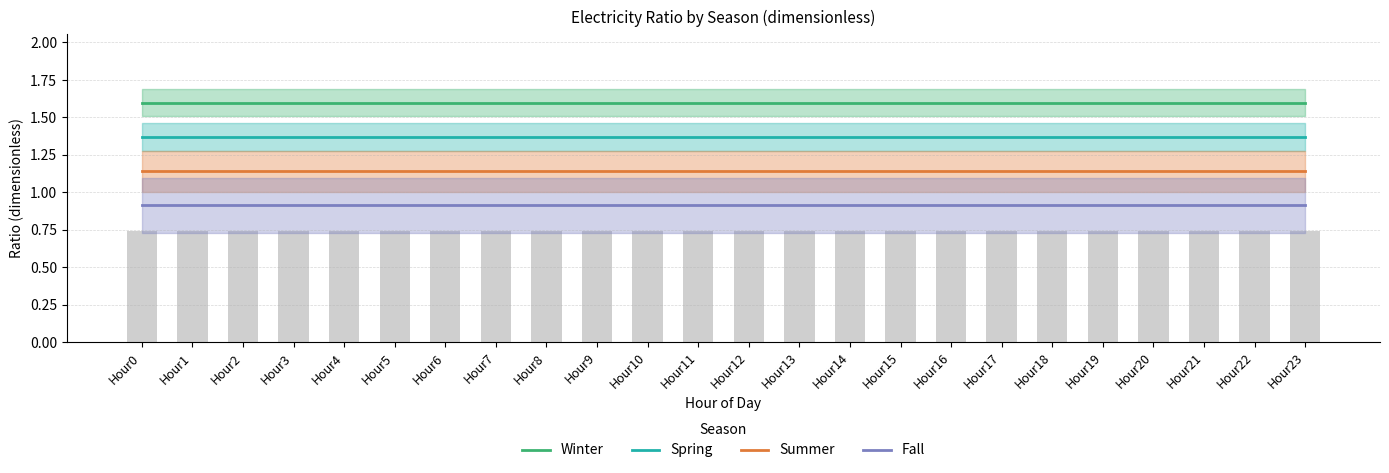

What is the sum of all Summer values?

27.4